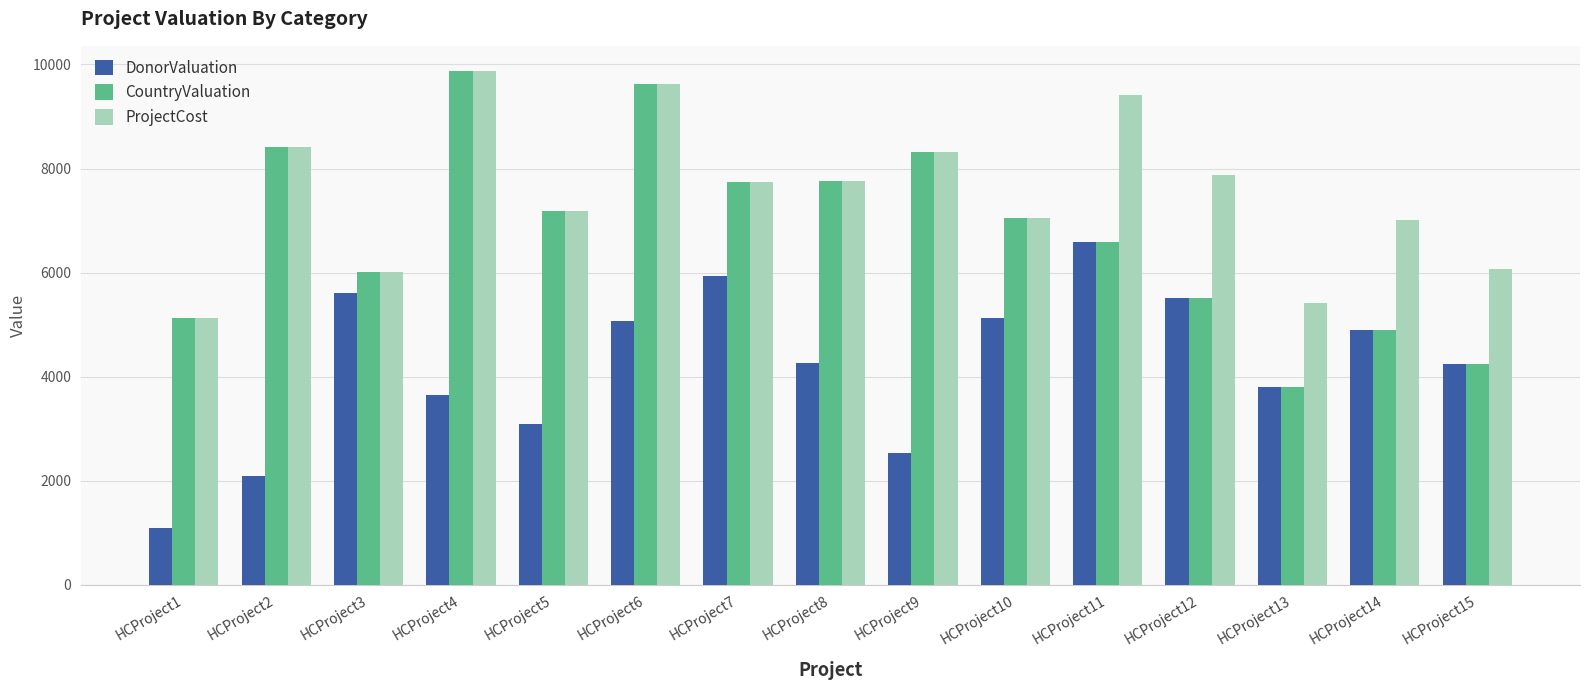

List the series in order of their overall mean, lowest first.

DonorValuation, CountryValuation, ProjectCost